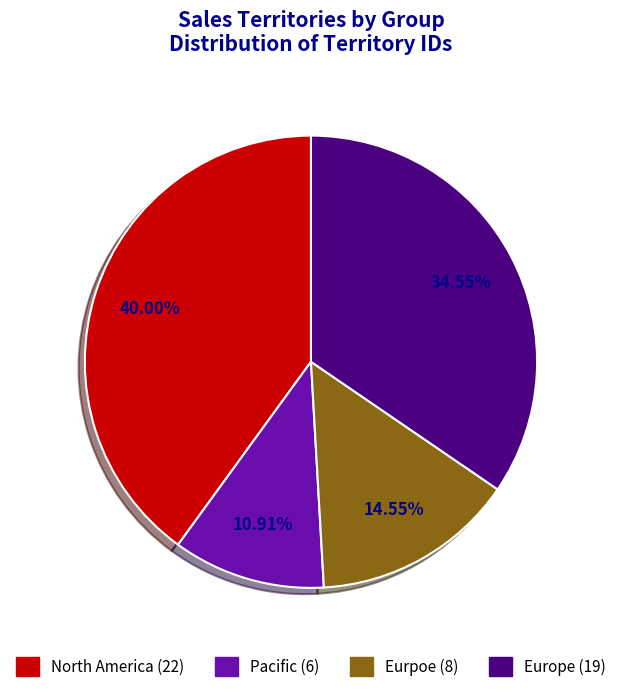

Does any single category account for the majority?

No